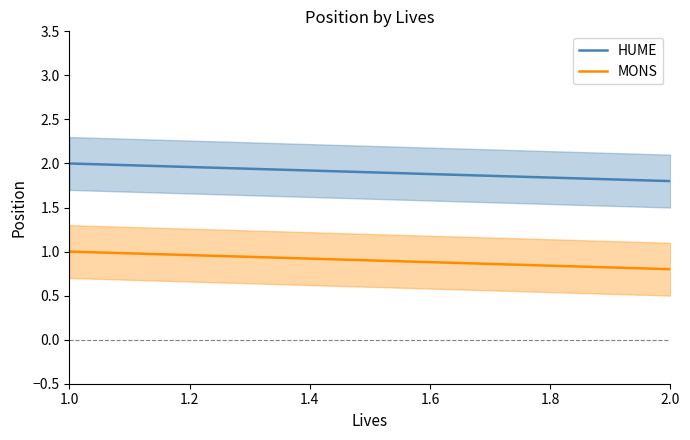

Does the chart have visible grid lines?

No